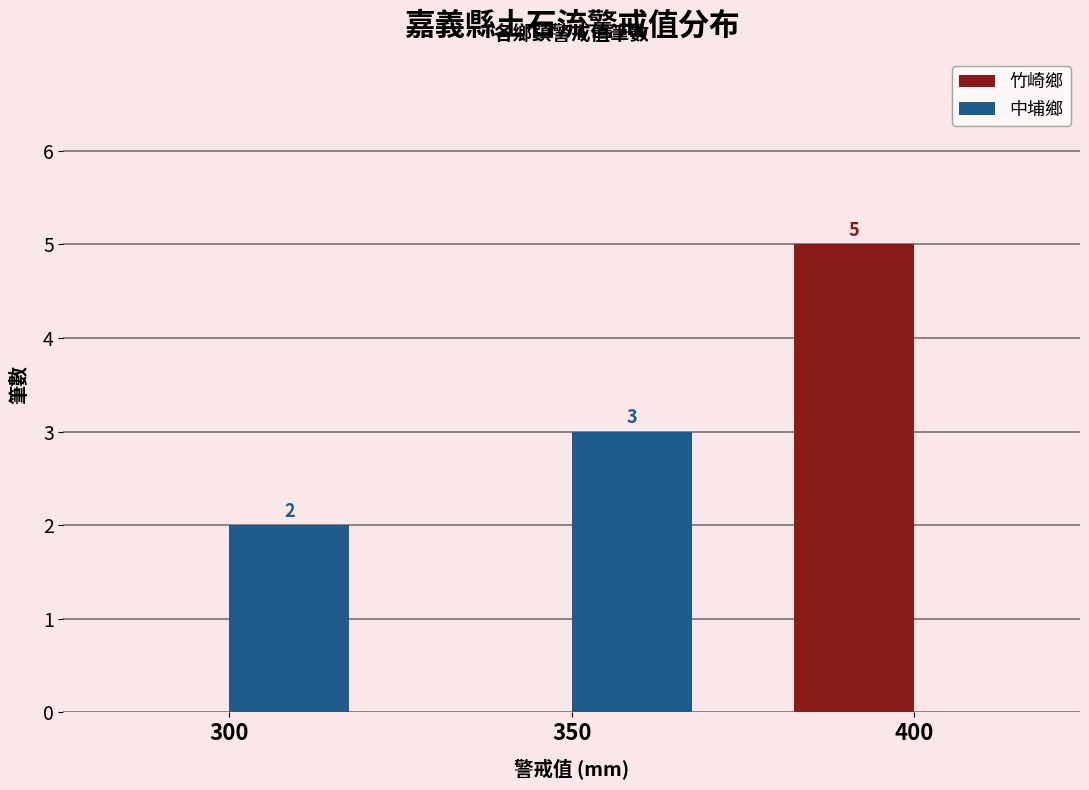

The value of 竹崎鄉 at 350 is 0. True or false?

True